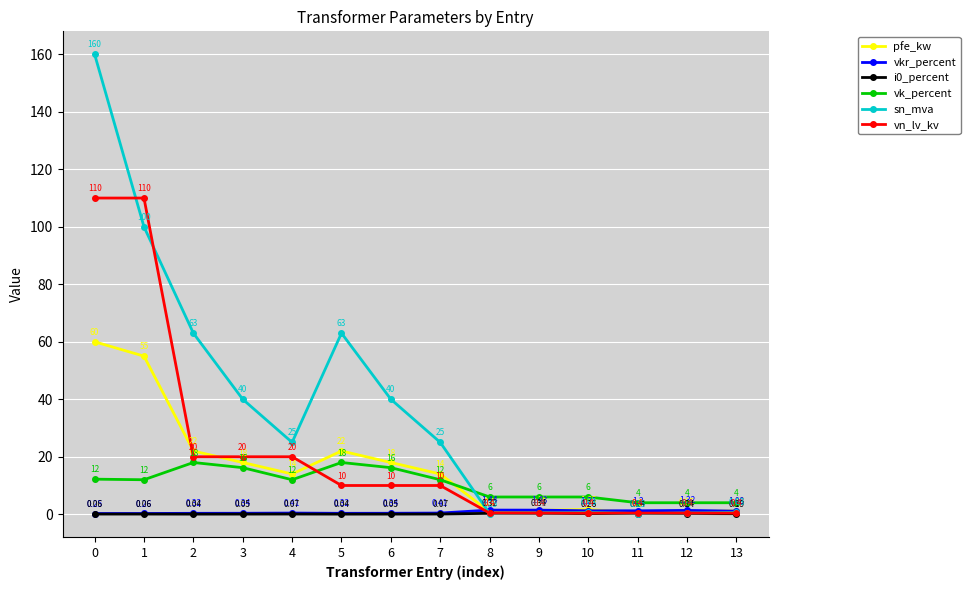

True or false: sn_mva has more than 1 interior local peaks.

True